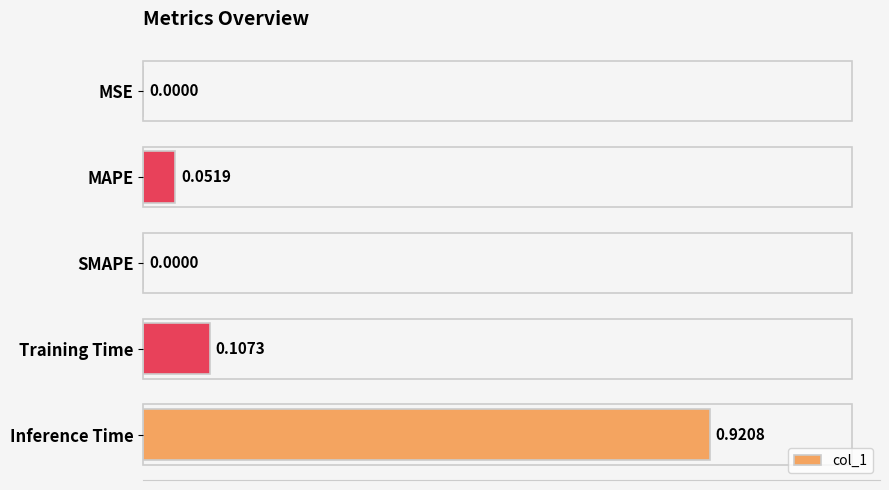

At which category does the chart reach its peak across all series?

Inference Time